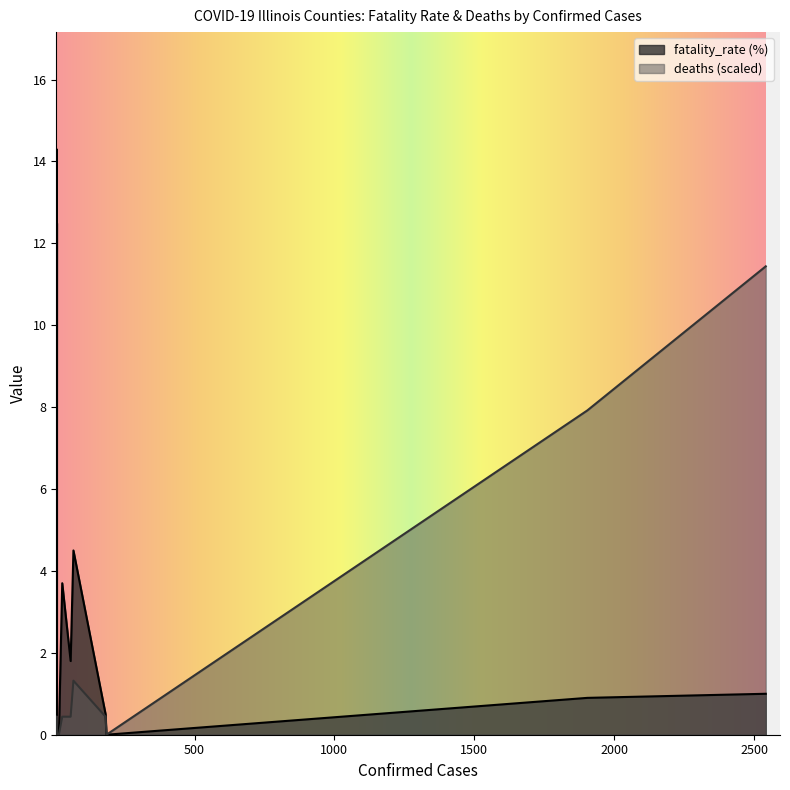

How many data points in deaths are less than 1?

7